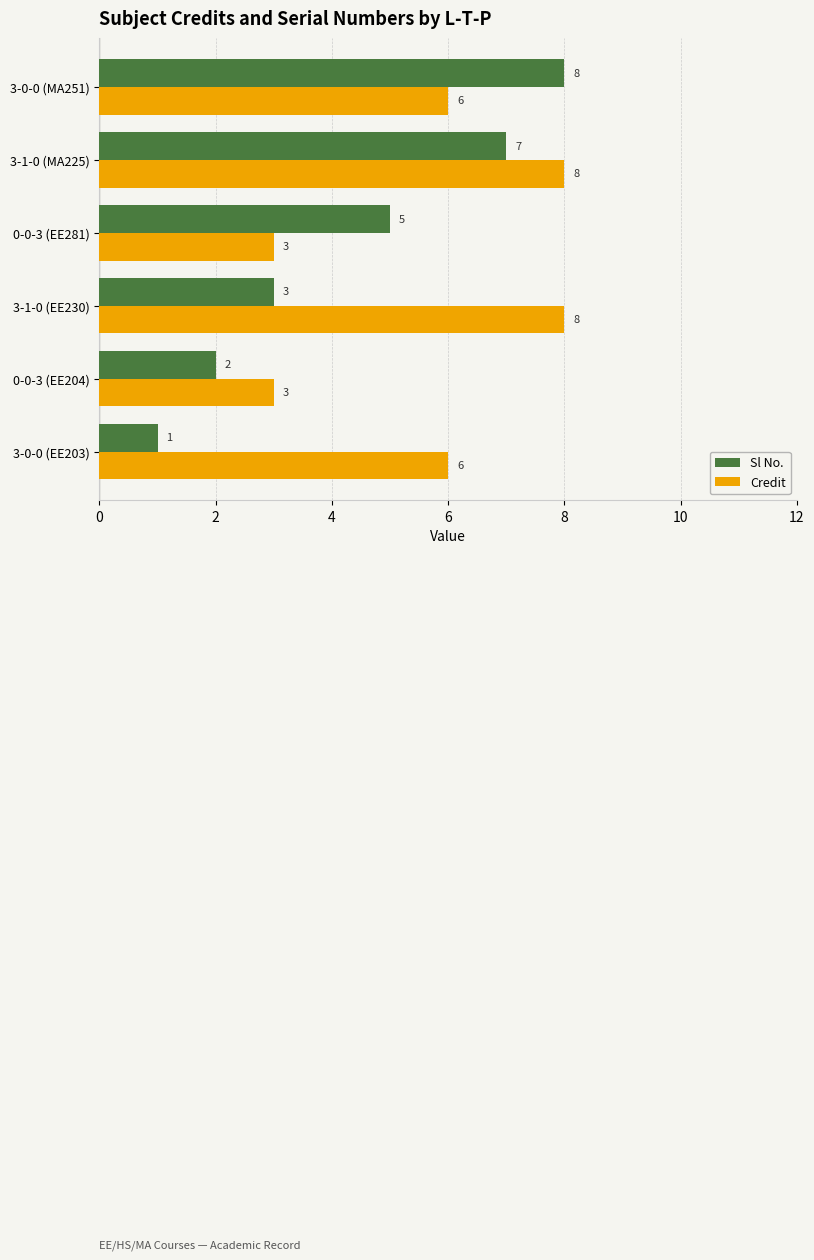

Between 3-1-0 (EE230) and 3-0-0 (MA251), which series saw the biggest shift?

Sl No.